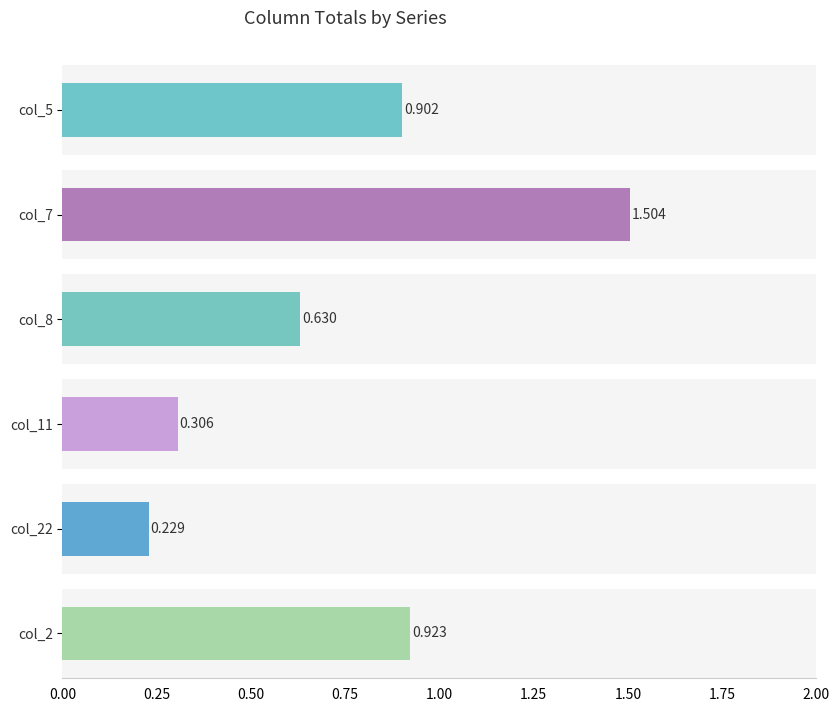

Which series has the largest total across all categories?

col_7